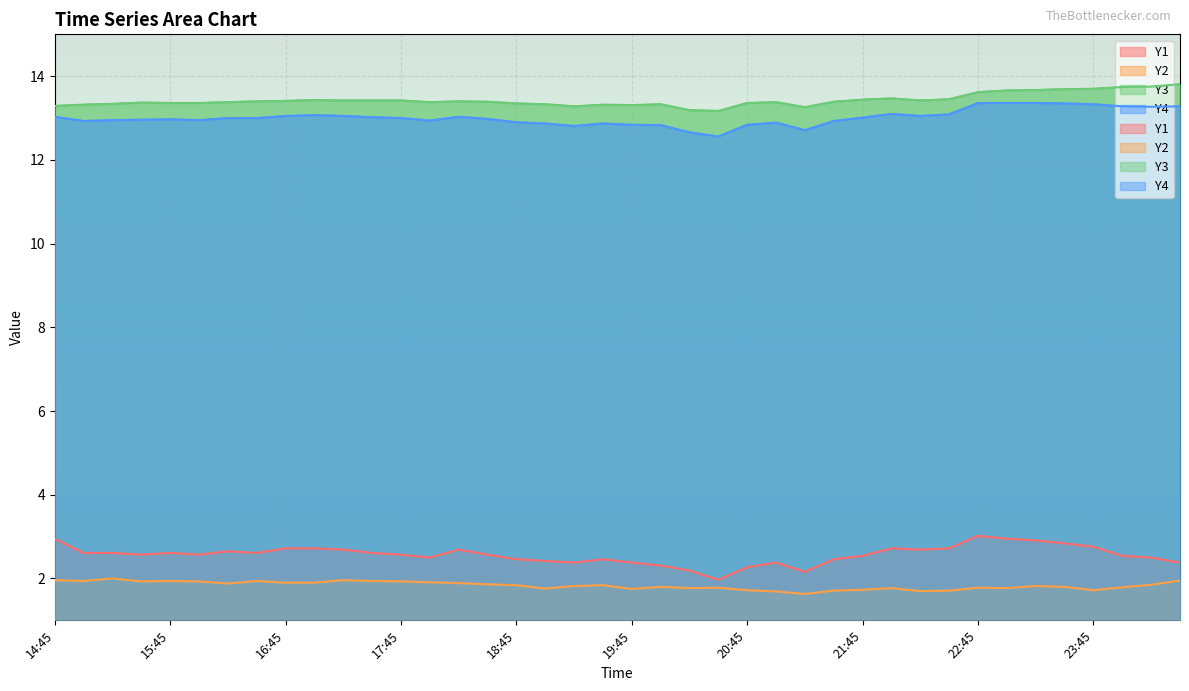

Reading right to left, extract all data points from this chart.

Y1: 2.4	2.5	2.5	2.8	2.8	2.9	3.0	3.0	2.7	2.7	2.7	2.5	2.5	2.2	2.4	2.3	2.0	2.2	2.3	2.4	2.5	2.4	2.4	2.5	2.6	2.7	2.5	2.6	2.6	2.7	2.7	2.7	2.6	2.6	2.6	2.6	2.6	2.6	2.6	3.0
Y2: 1.9	1.9	1.8	1.7	1.8	1.8	1.8	1.8	1.7	1.7	1.8	1.7	1.7	1.6	1.7	1.7	1.8	1.8	1.8	1.8	1.8	1.8	1.8	1.8	1.9	1.9	1.9	1.9	1.9	2.0	1.9	1.9	1.9	1.9	1.9	1.9	1.9	2.0	1.9	2.0
Y3: 13.8	13.8	13.7	13.7	13.7	13.7	13.7	13.6	13.4	13.4	13.5	13.4	13.4	13.3	13.4	13.4	13.2	13.2	13.3	13.3	13.3	13.3	13.3	13.3	13.4	13.4	13.4	13.4	13.4	13.4	13.4	13.4	13.4	13.4	13.4	13.4	13.4	13.3	13.3	13.3
Y4: 13.3	13.3	13.3	13.3	13.3	13.4	13.4	13.4	13.1	13.1	13.1	13.0	12.9	12.7	12.9	12.8	12.6	12.7	12.8	12.8	12.9	12.8	12.9	12.9	13.0	13.0	12.9	13.0	13.0	13.1	13.1	13.1	13.0	13.0	12.9	13.0	13.0	12.9	12.9	13.0